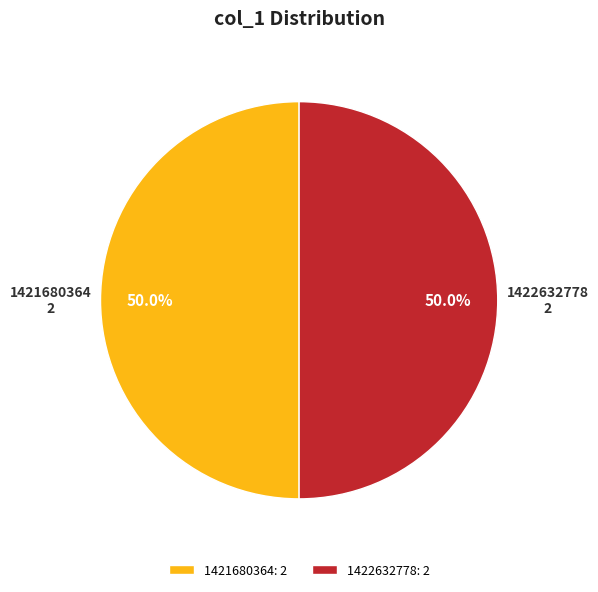

How many slices are in this pie chart?

2